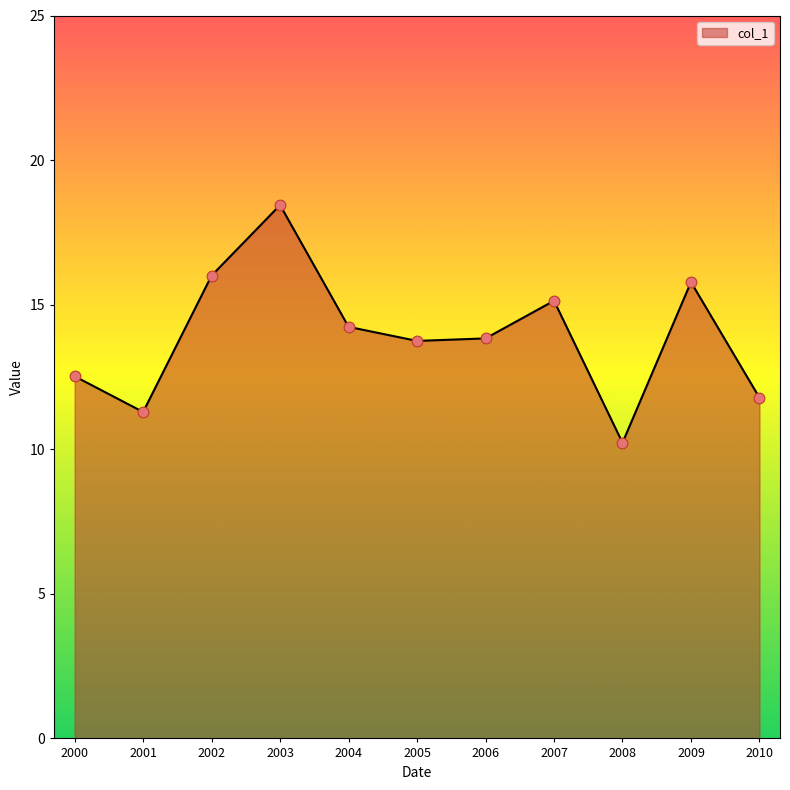

Between 2003 and 2009, which is larger?

2003